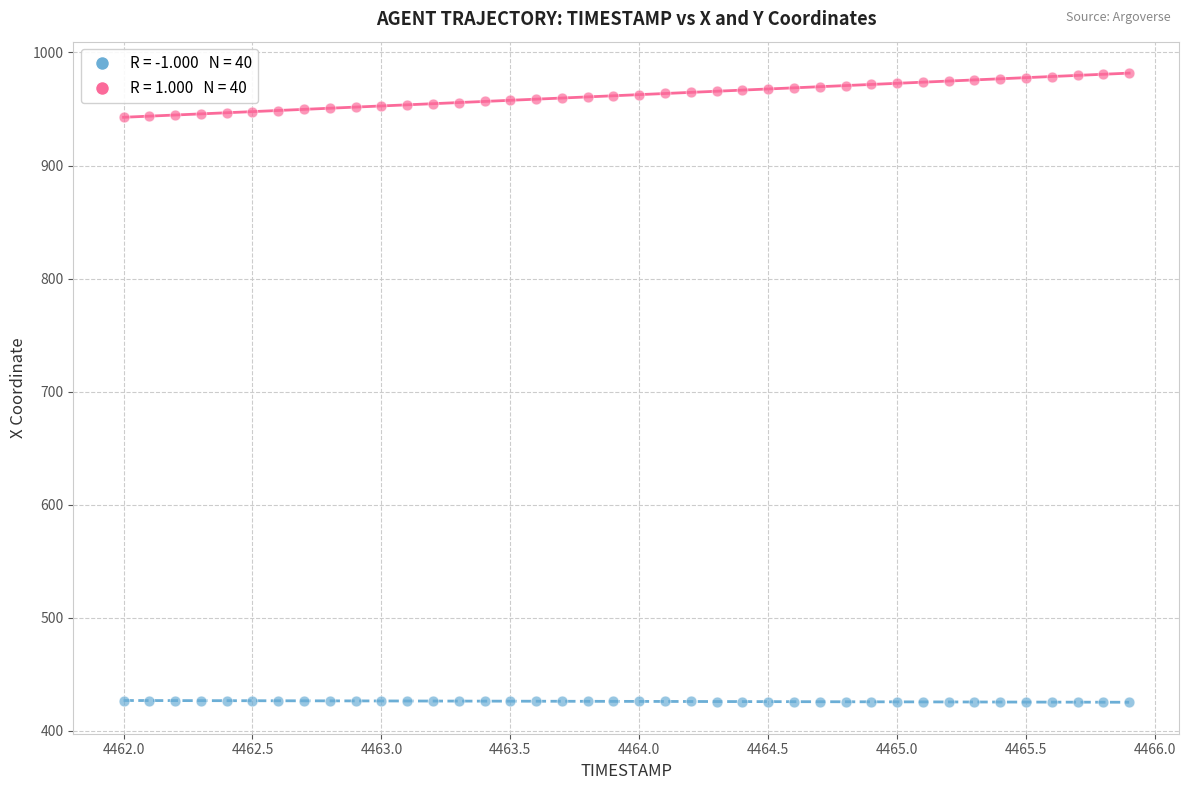

Across all data points, what is the range of X values (max minus min)?

3.9